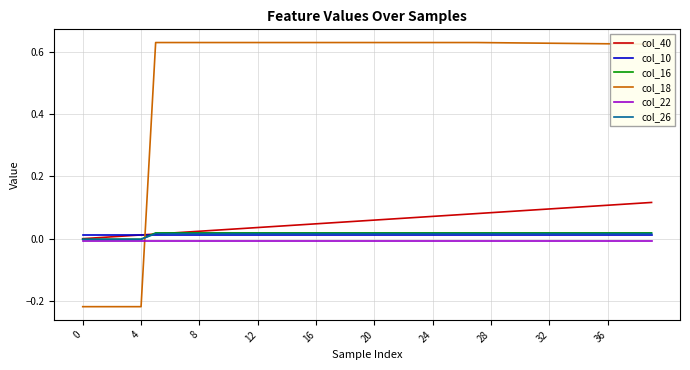

Which series has the largest total across all categories?

col_18